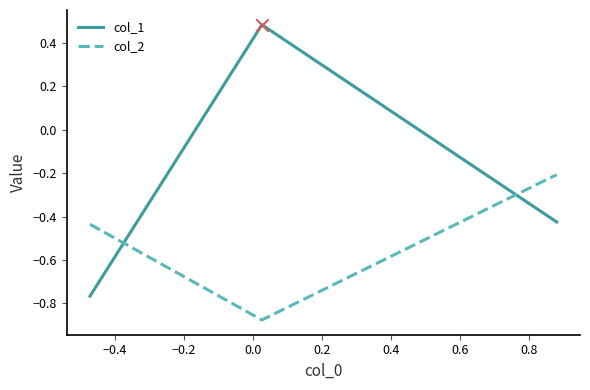

Which series has the largest range (max minus min)?

col_1